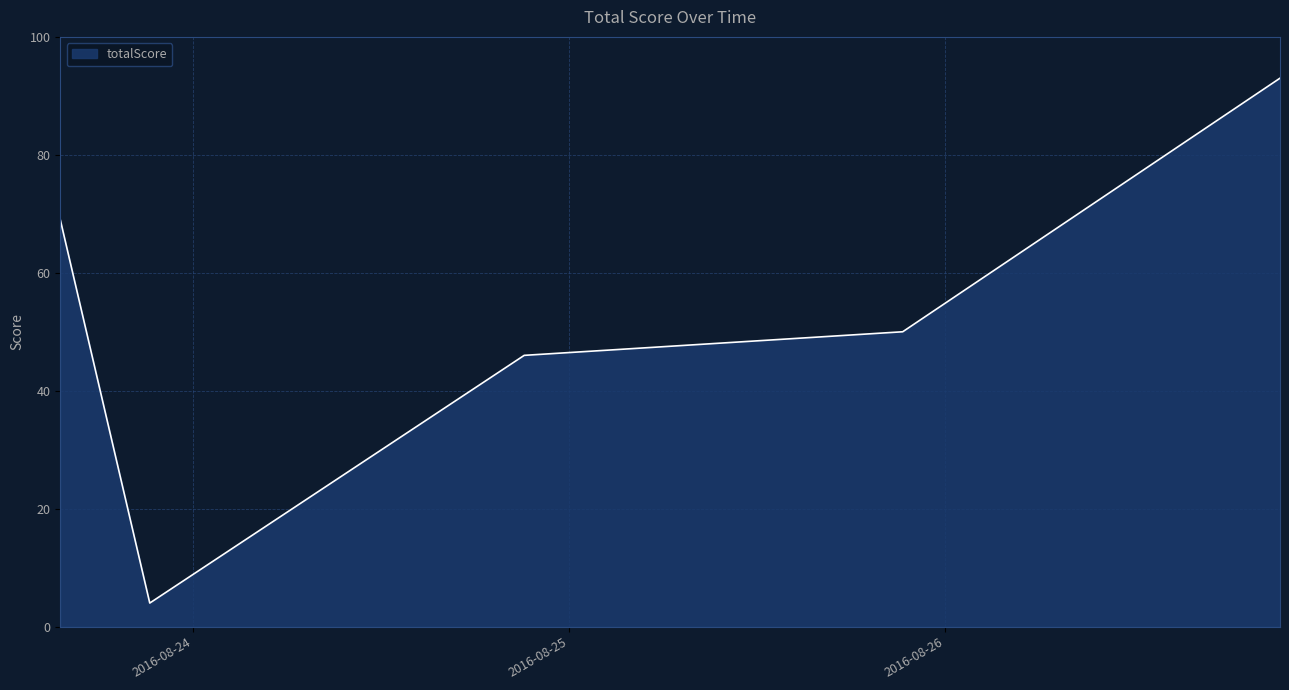

What is the difference between the maximum and minimum values?

89